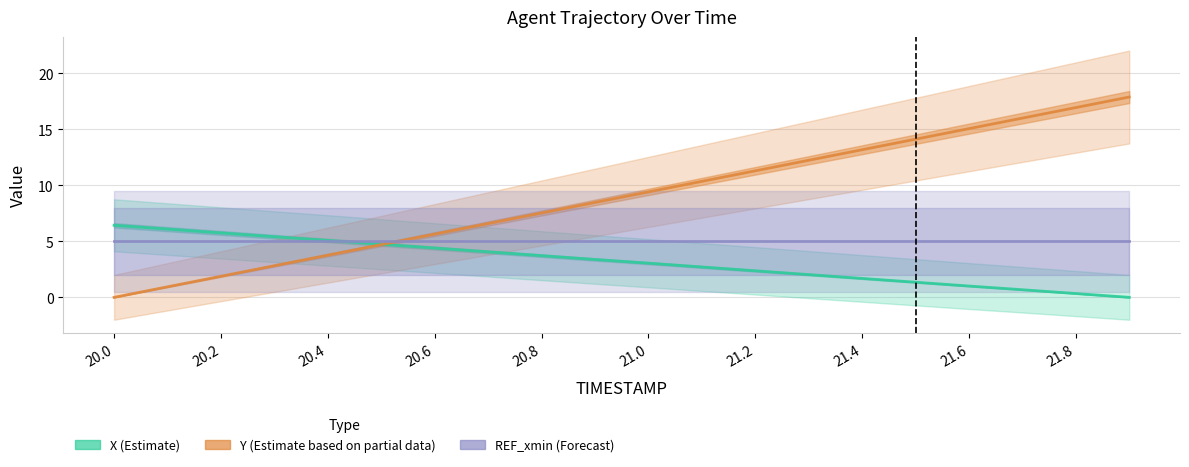

What is the difference between the maximum and minimum values in the Y (Estimate based on partial data) series?

17.9